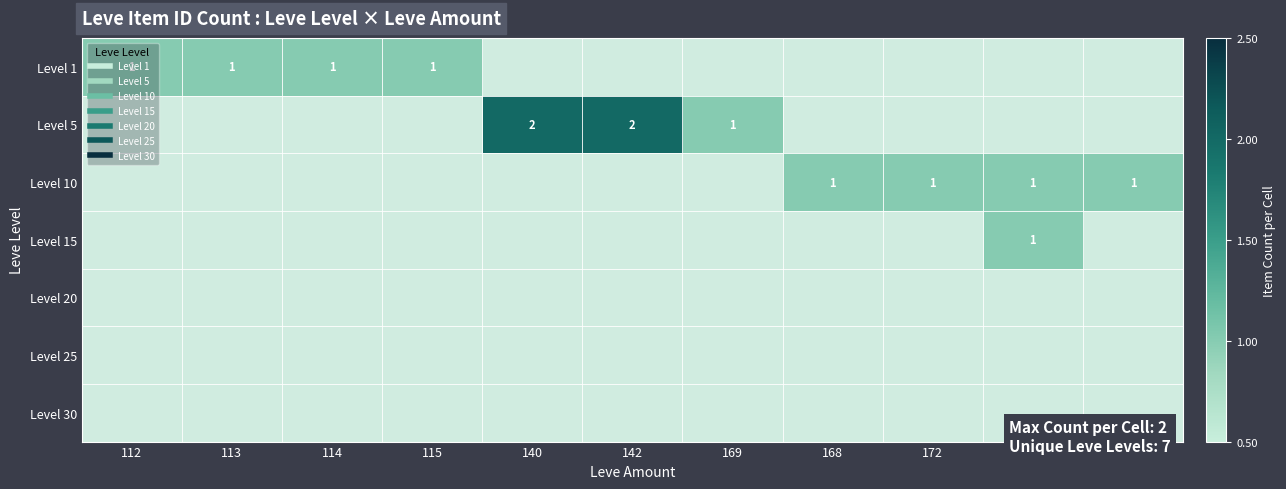

What is the total value across all series at 115?

1